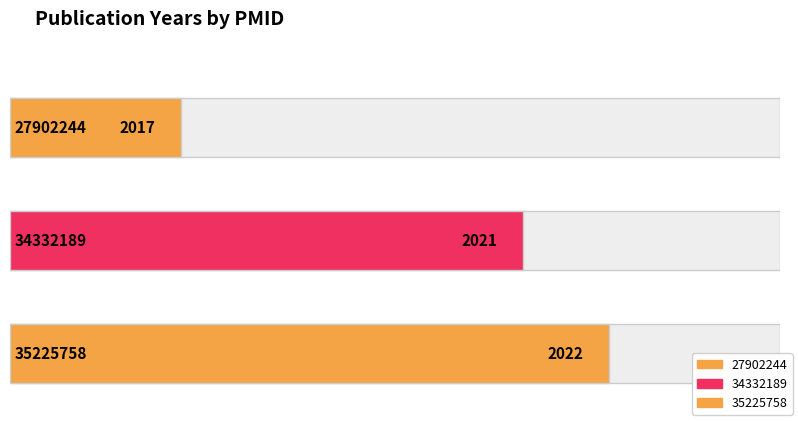

Reading left to right, transcribe all the data shown in this chart.

2017	2021	2022